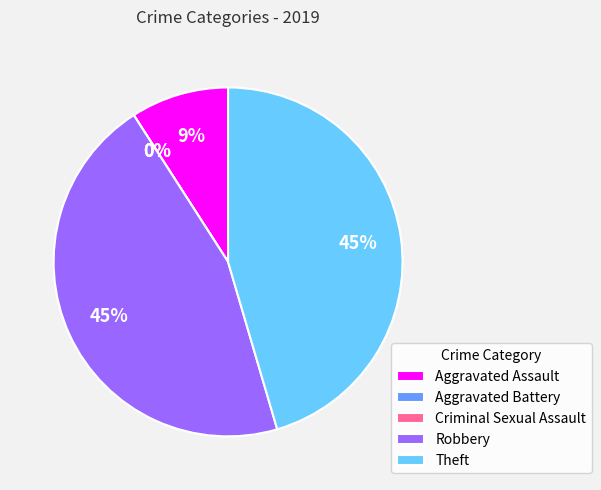

Does Aggravated Assault represent more than half of the total?

No